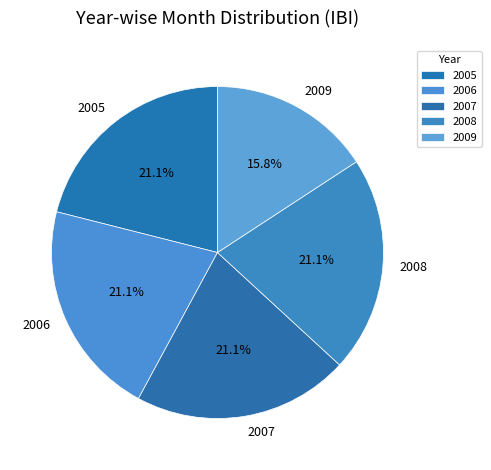

To the nearest percent, what is the difference between the 2009 and 2007 slice percentages?

5%